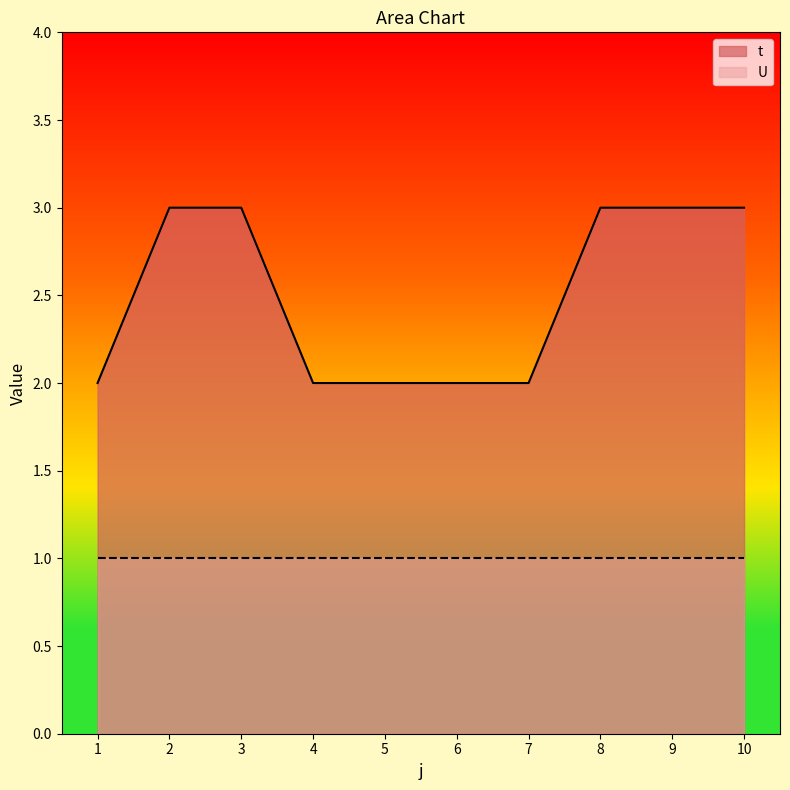

What is the difference between the second highest and minimum values?

1